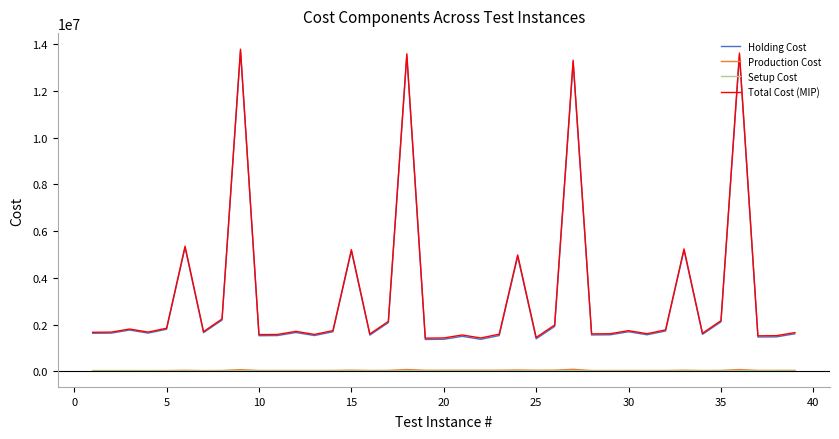

True or false: Setup Cost and Total Cost (MIP) intersect in this chart.

False